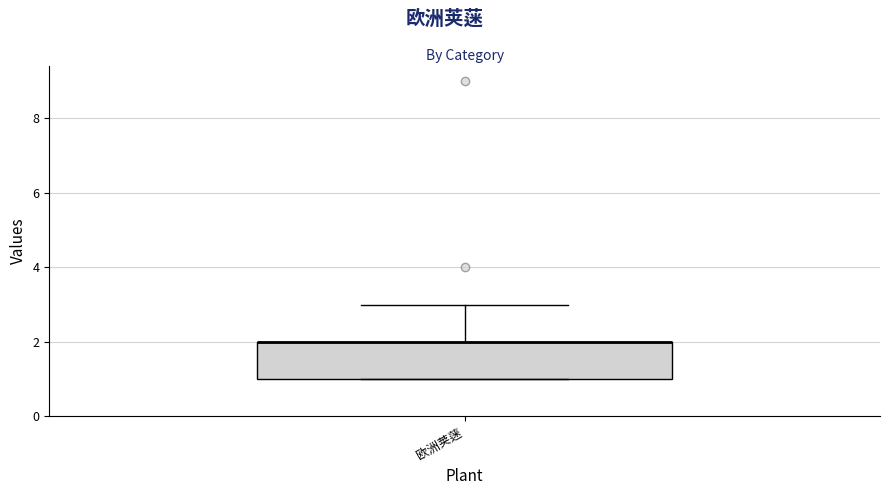

Transcribe this box plot: give where the median line is, the range the box spans, and where the two whiskers end, as read against the y-axis. The values are not printed on the chart, so give them approximately, as read against the axis.

median 2 (drawn on the box's upper edge), box 1 to 2, whiskers 1 to 3